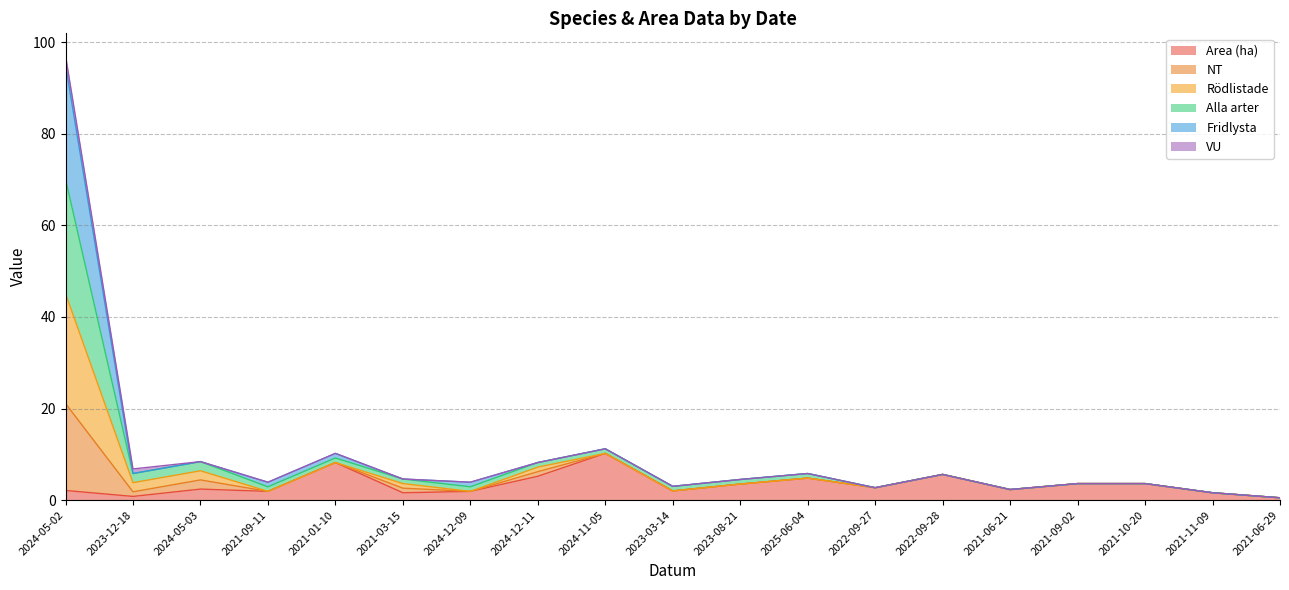

What are all the series names shown in the legend?

Area (ha), NT, Rödlistade, Alla arter, Fridlysta, VU